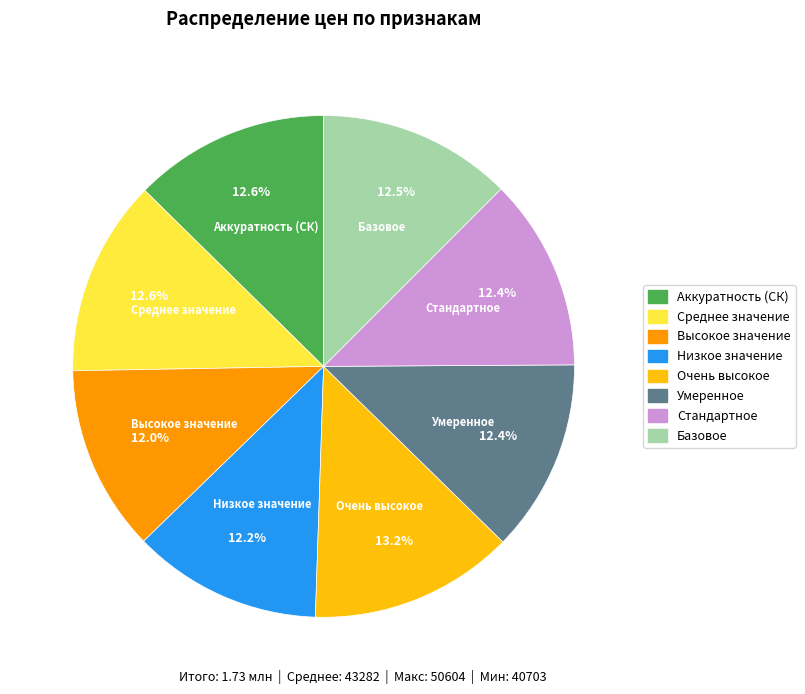

Does any single category account for the majority?

No